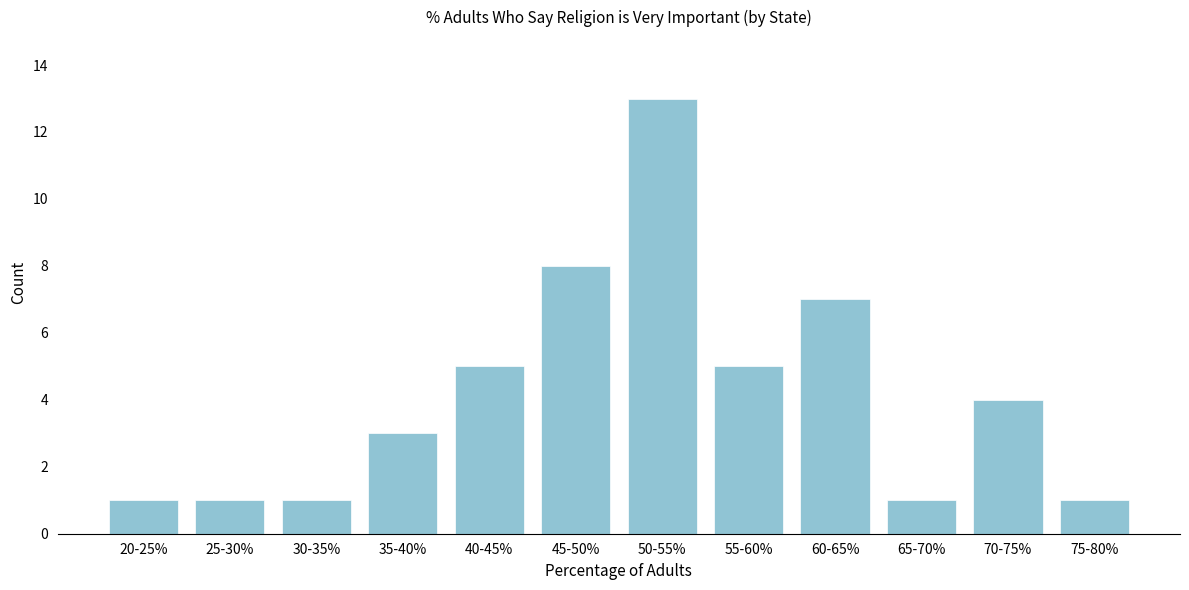

Reading left to right, extract all data points from this chart.

1	1	1	3	5	8	13	5	7	1	4	1